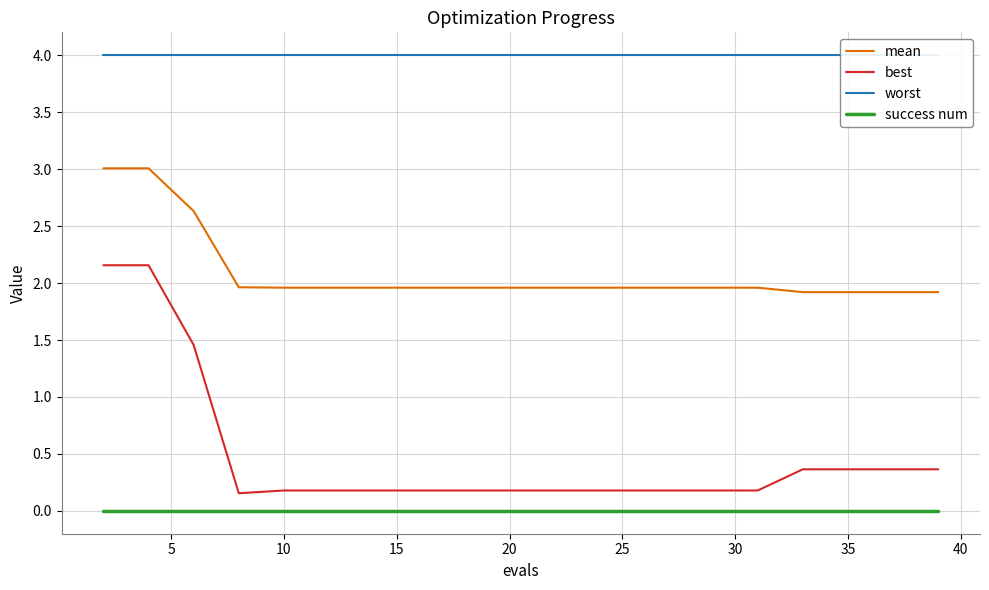

What is the label of the 15th point from the left?

14